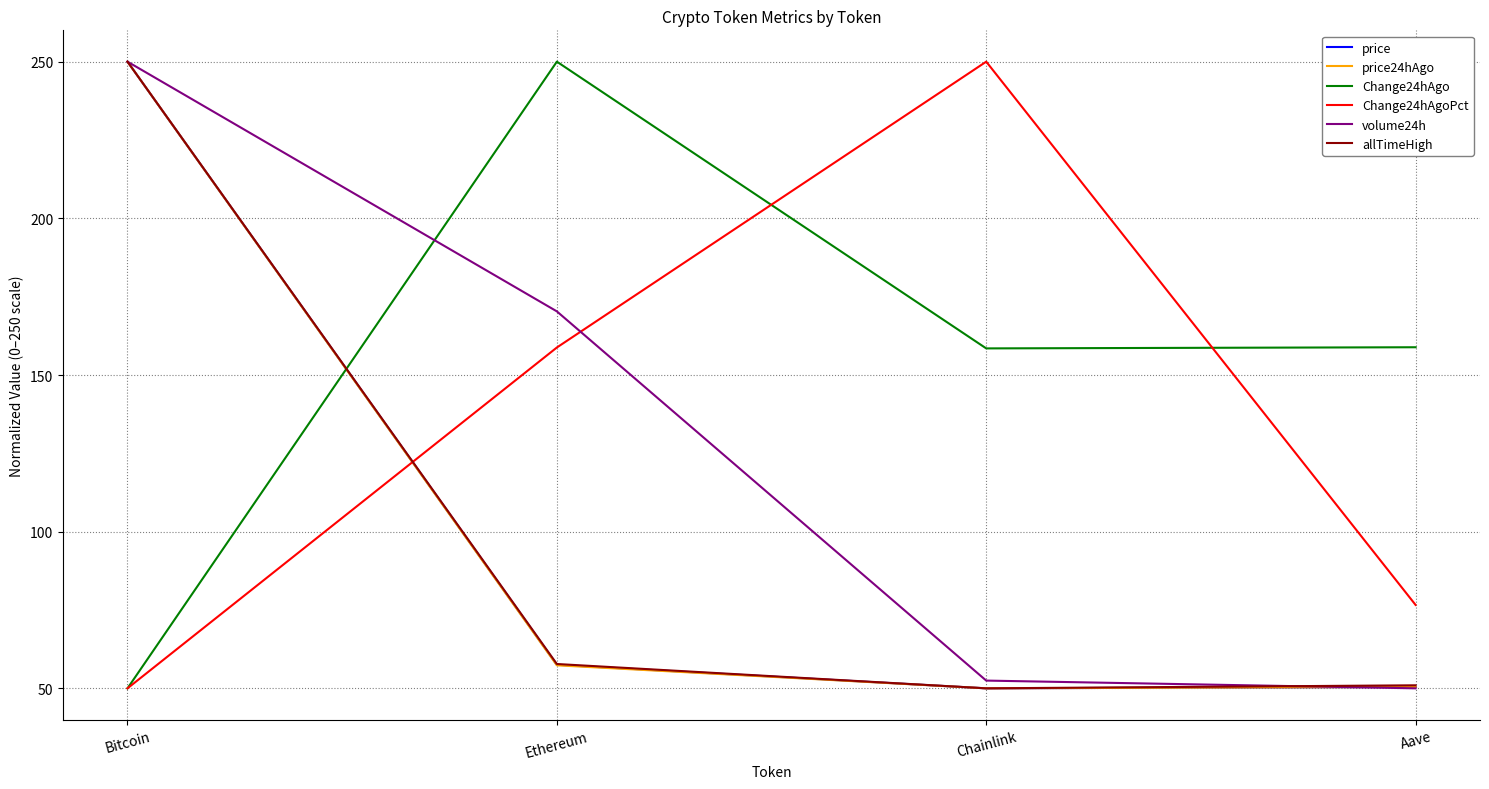

Which series ends up on top after the final intersection of Change24hAgo and price?

Change24hAgo